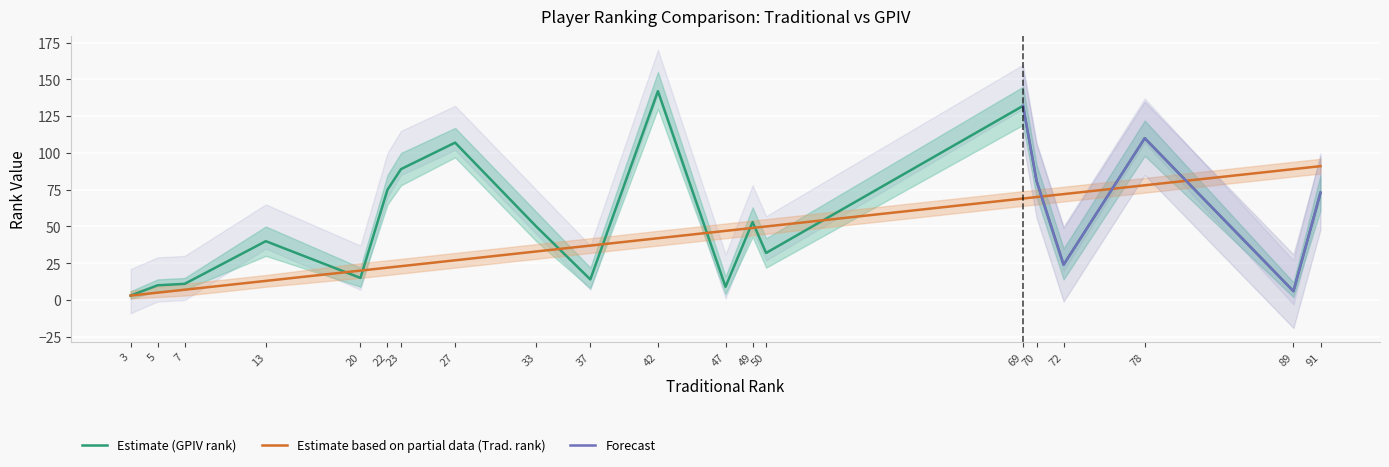

Which series changed the most between 5 and 27?

GPIV rank